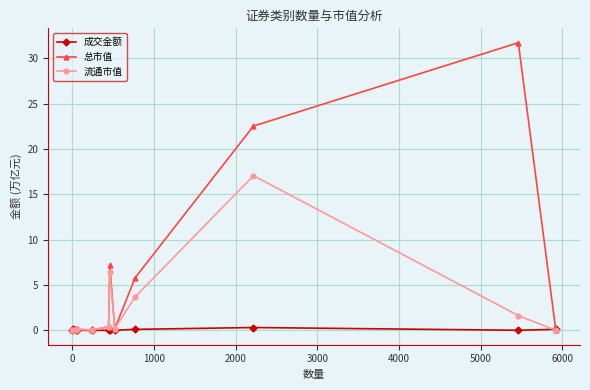

Rank the series by their maximum value, from highest to lowest.

总市值, 流通市值, 成交金额